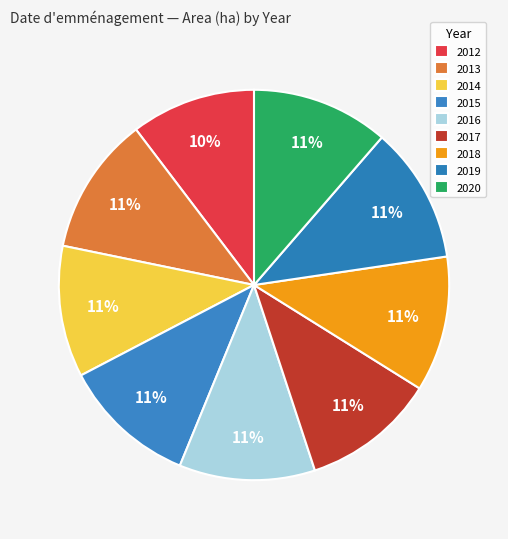

What is the change in value from 2017 to 2020?

+7350